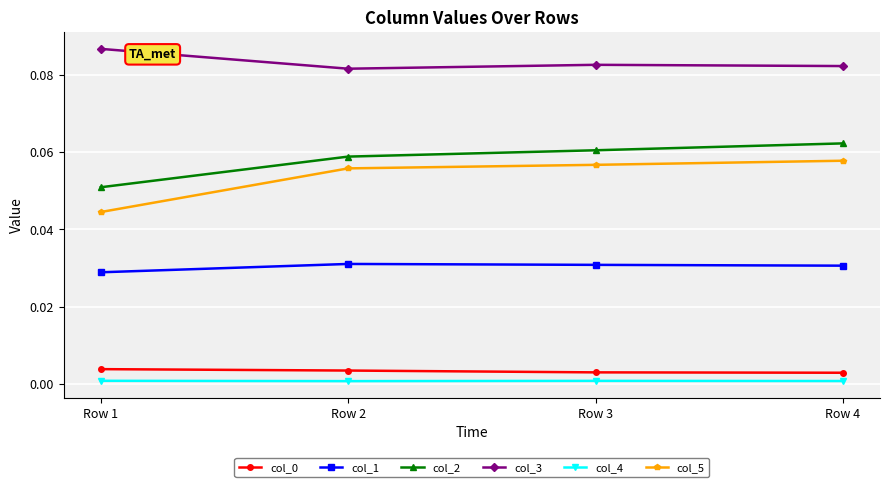

Which series changed the most between Row 1 and Row 2?

col_5